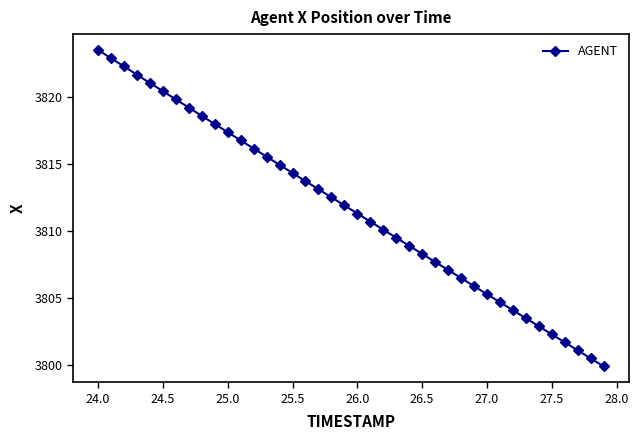

What is the value of the 27th point from the left?

3807.7